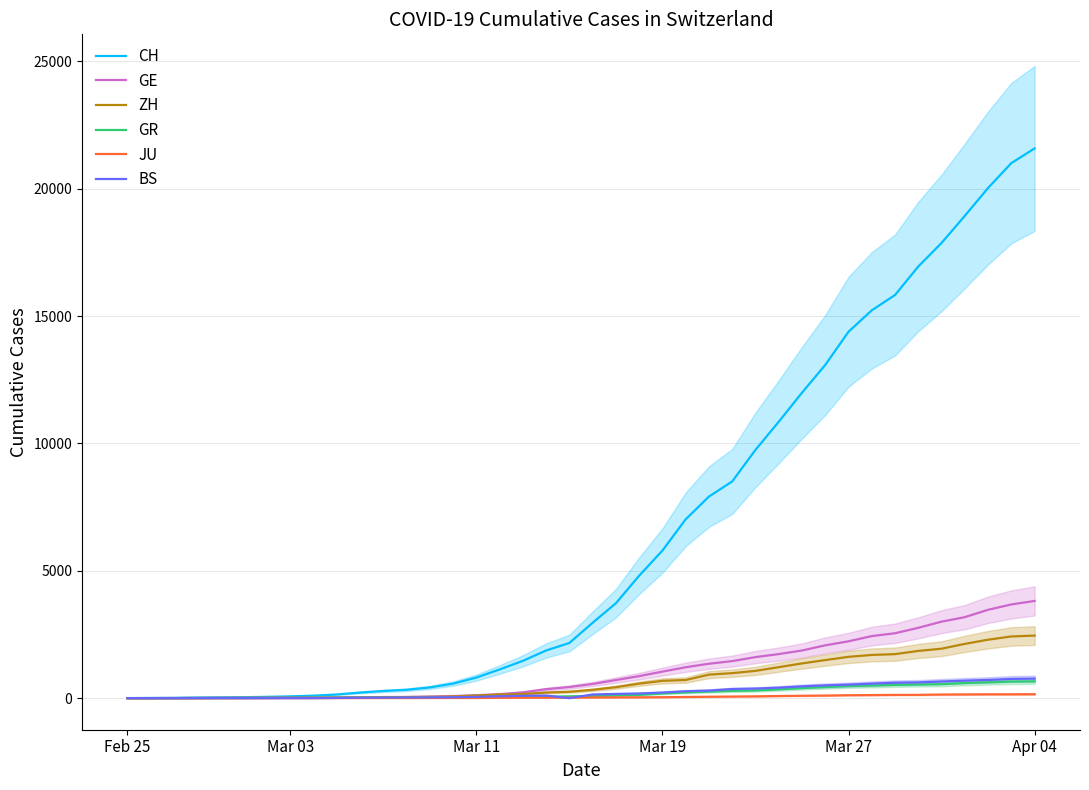

The GR series shows -411 at Feb 25. True or false?

False